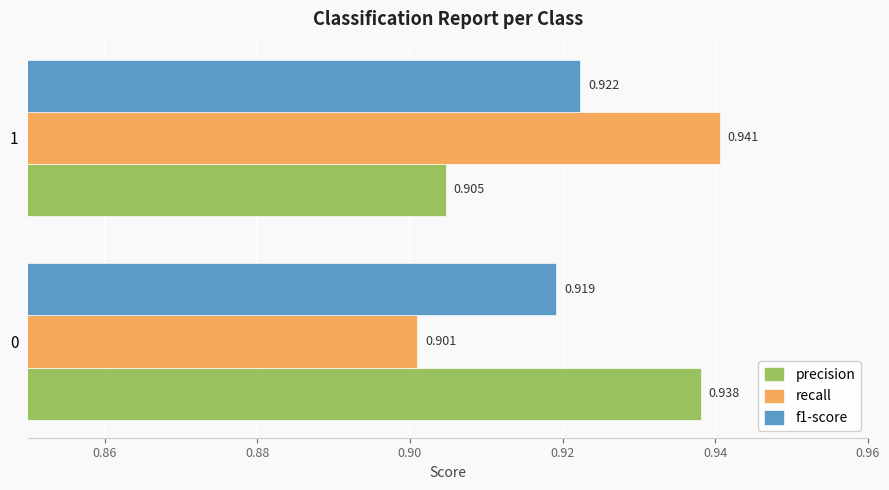

Which series has the widest spread of values?

recall